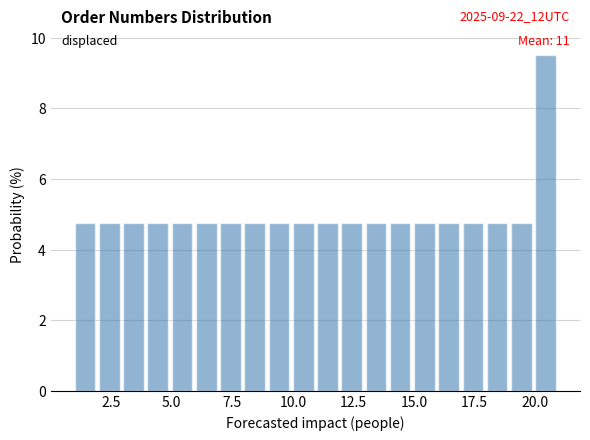

Read against the x-axis, roughly where is the centre of the tallest bar?

20.5